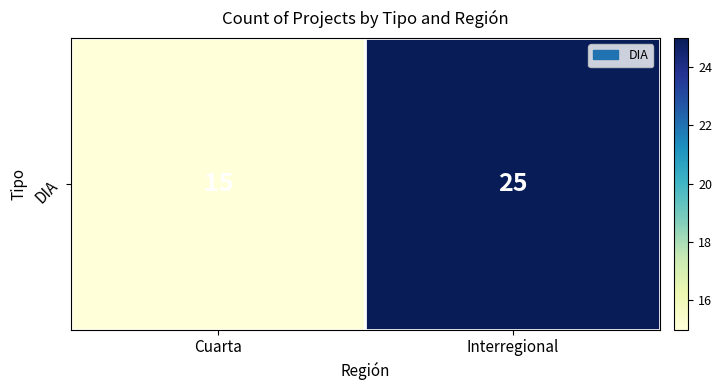

What is the change in value from Cuarta to Interregional?

+10